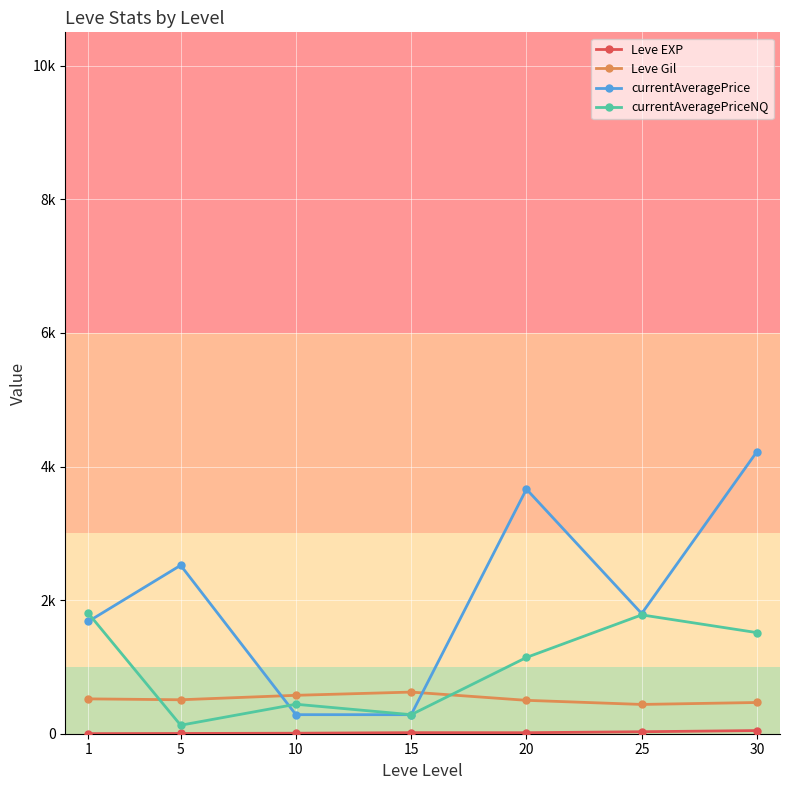

Is this an area chart (filled region under the line)?

No